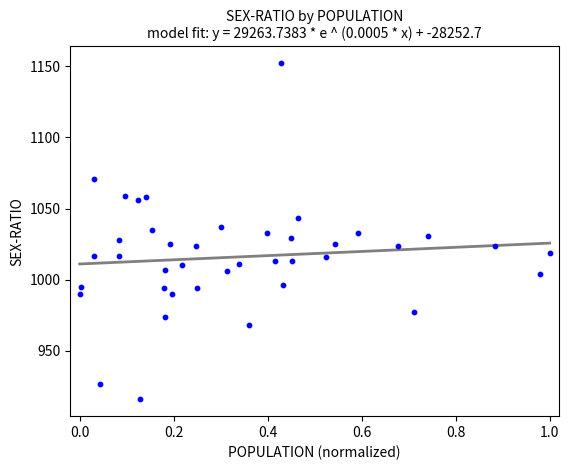

What is the range of Y values (max minus min)?

236